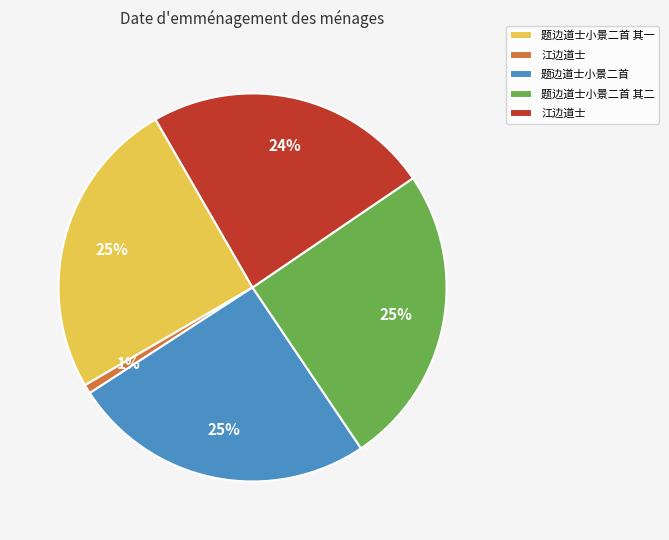

To the nearest percent, what is the average slice percentage?

20%